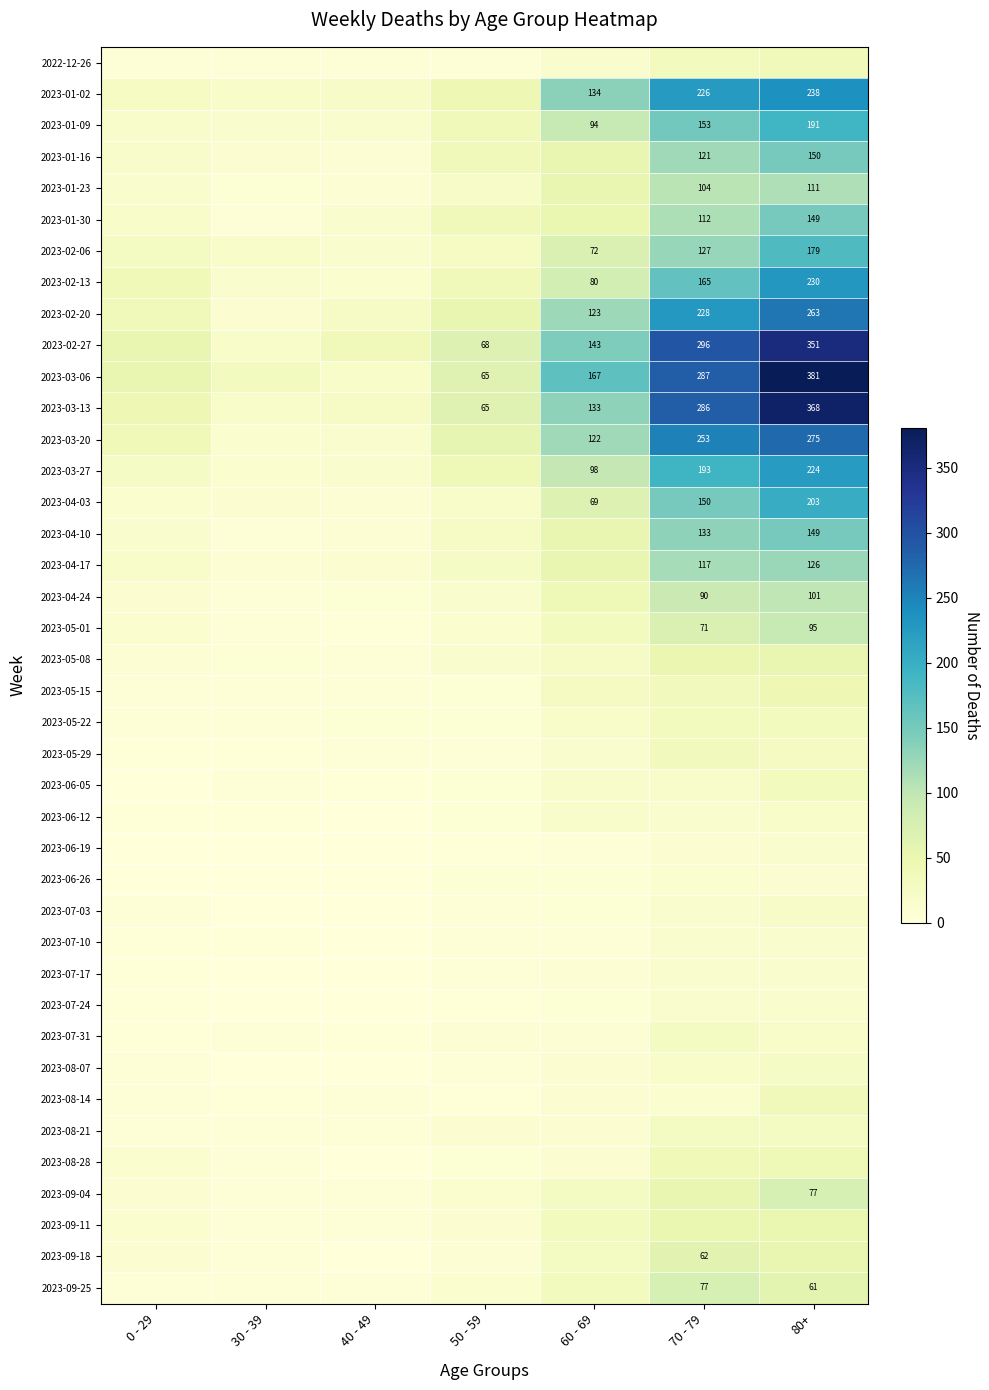

True or false: 2023-04-10 has a value of 149 at 80+.

True